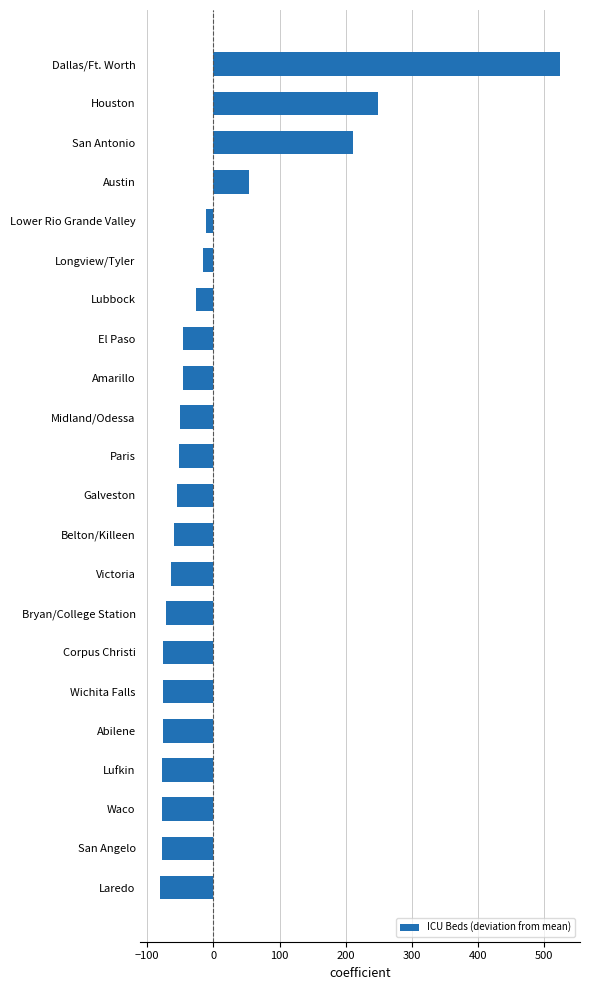

What is the smallest value displayed?

-80.0